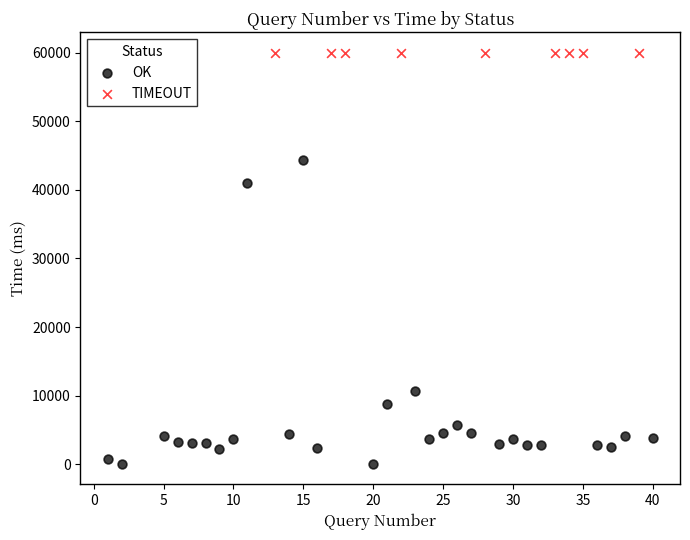

Which series contains the lowest Y value?

OK